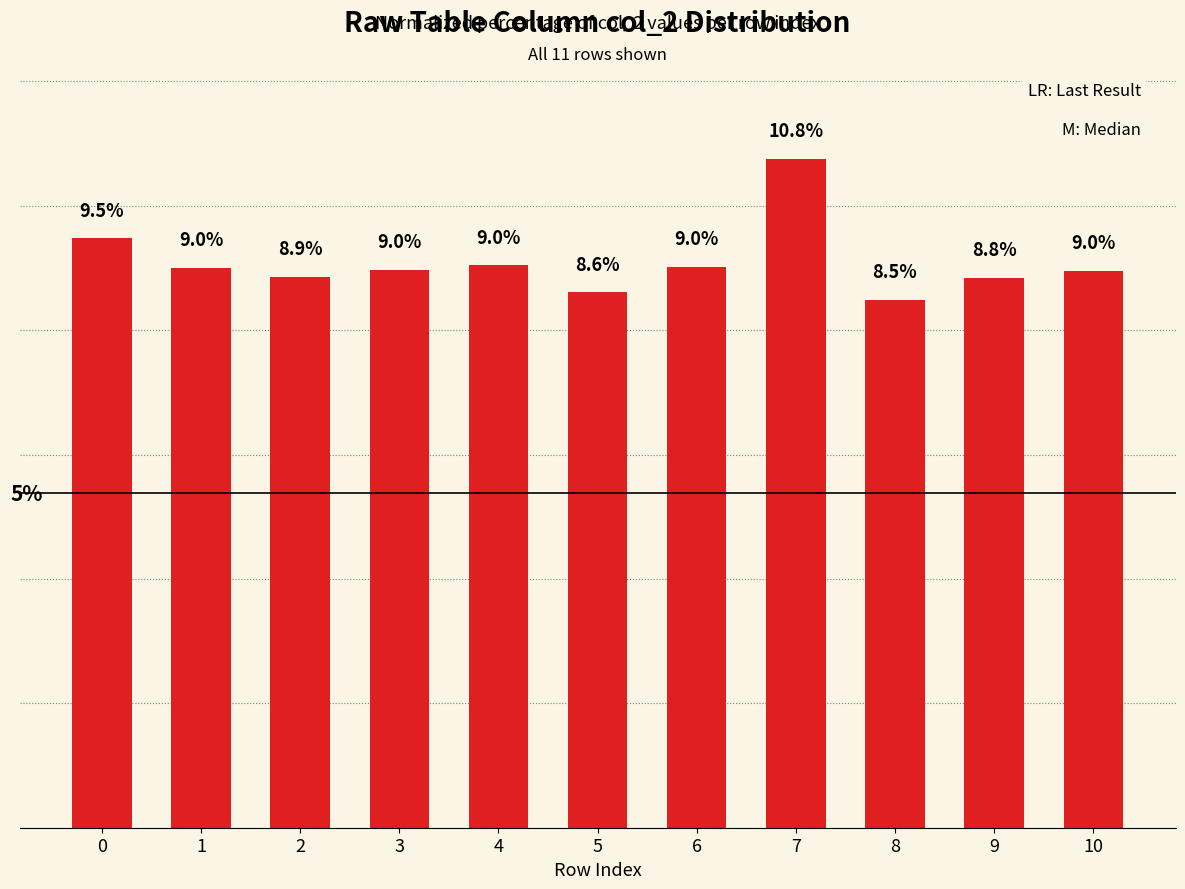

What is the average value?

9.1